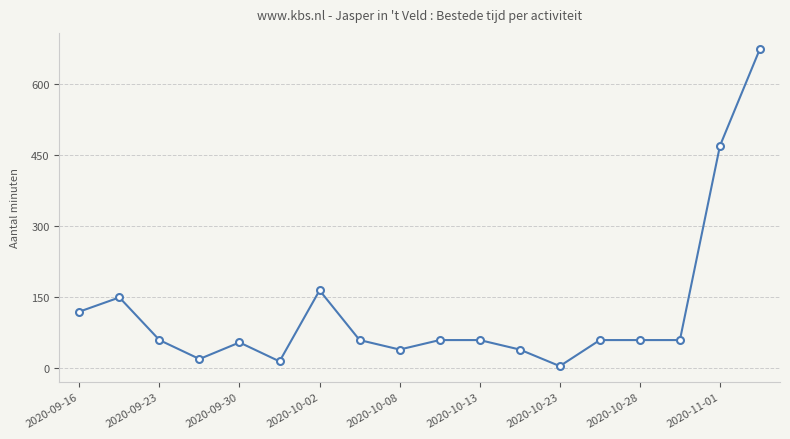

True or false: the data has more than 0 interior local peaks.

True